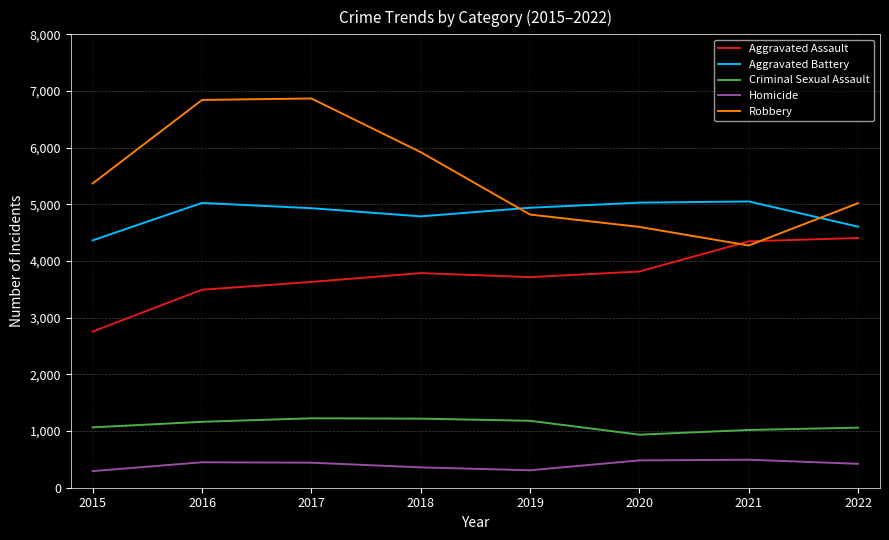

What is the sum of all Aggravated Assault values?

29952